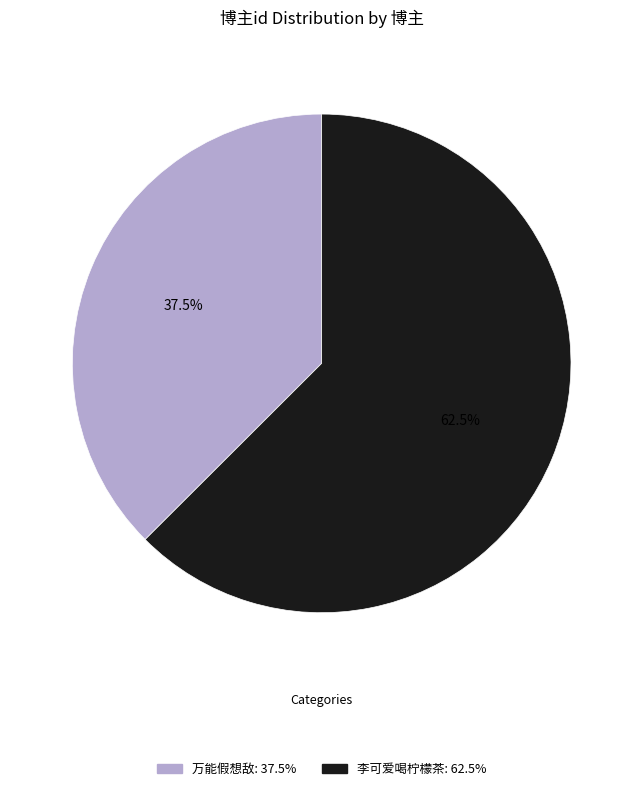

How many slices are in this pie chart?

2